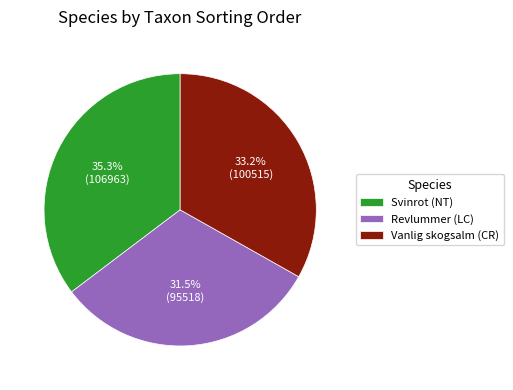

Combined, what portion of the pie is Revlummer (LC) and Vanlig skogsalm (CR)?

64.7%